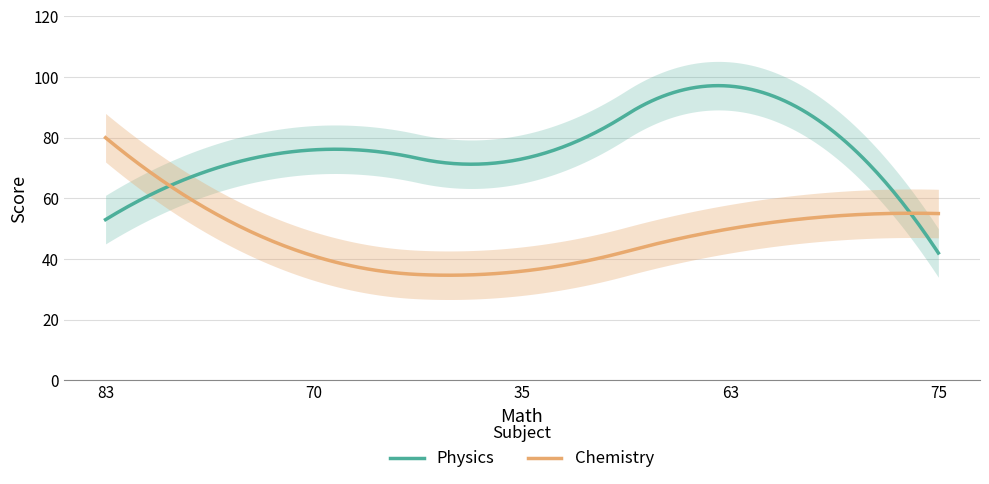

What is the sum of the Chemistry values at 63 and 35?

86